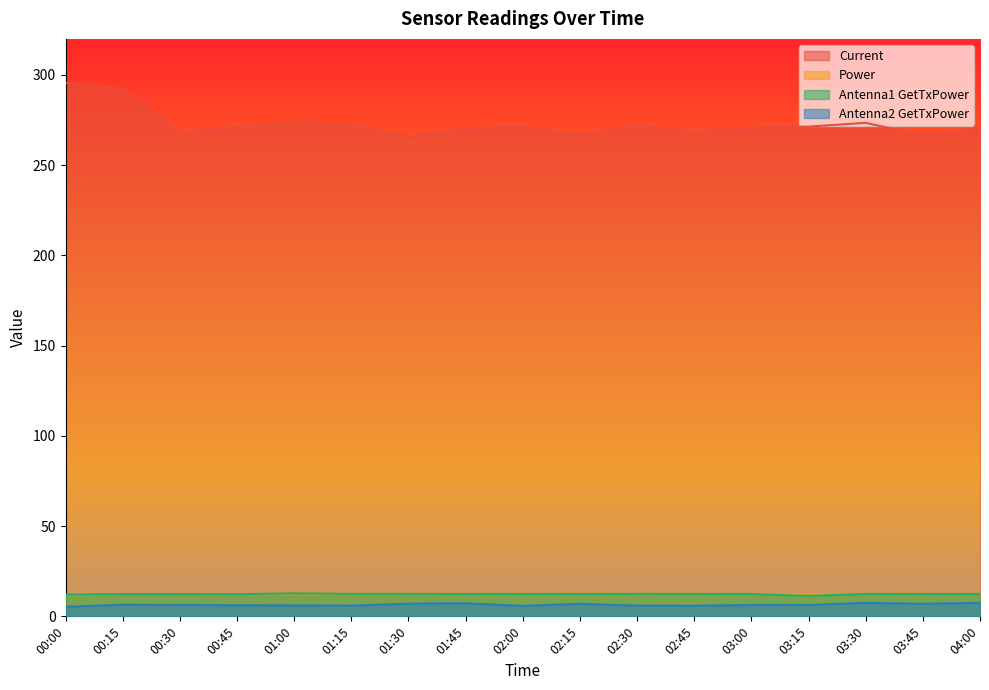

What is the sum of all Power values?

210.1